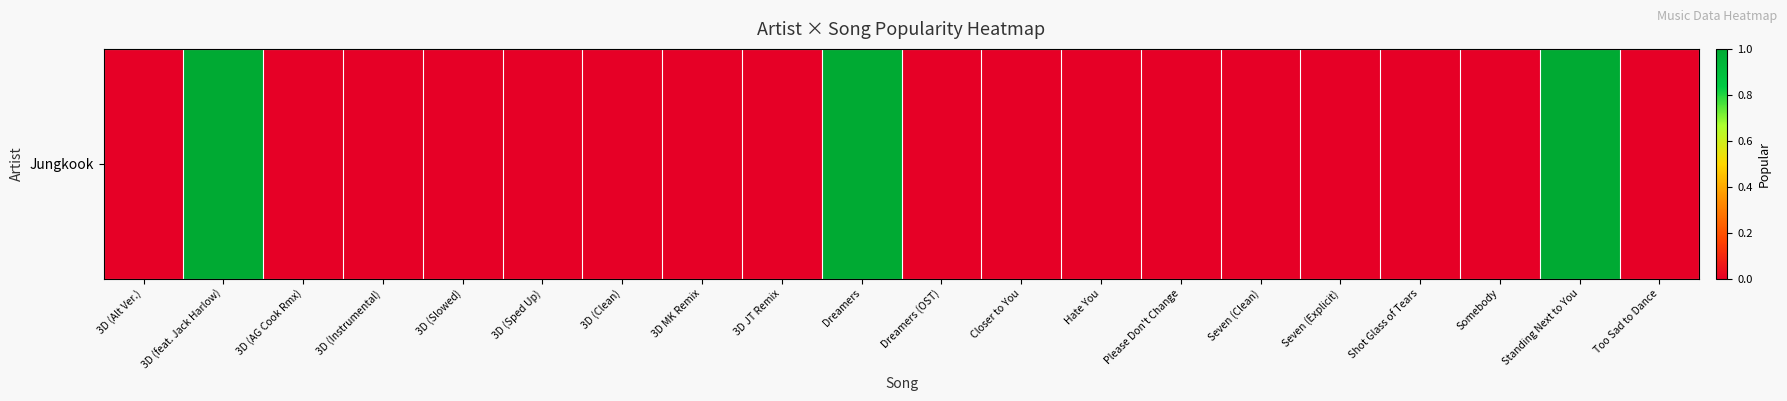

Which has a higher value, Closer to You or 3D (Sped Up)?

Closer to You